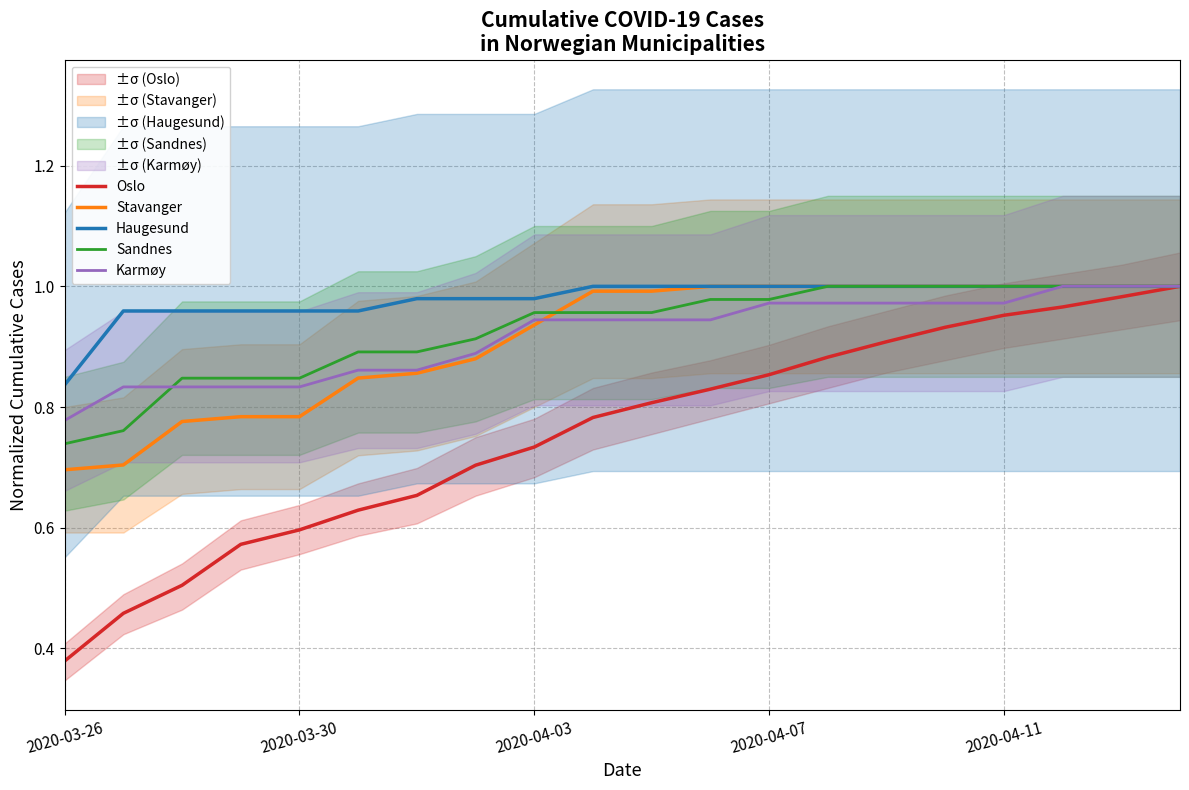

At which label does Oslo reach its minimum?

2020-03-26